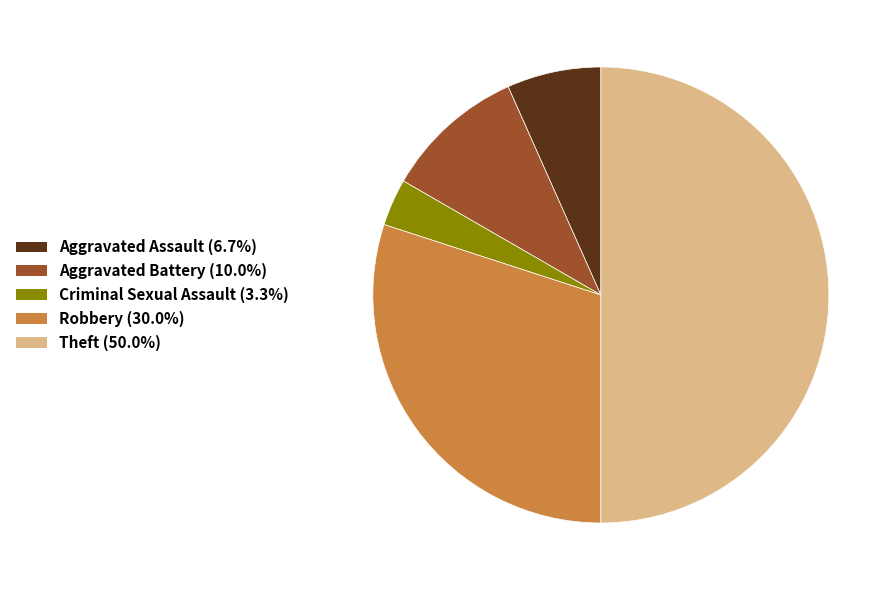

Between Robbery and Aggravated Assault, which is larger?

Robbery